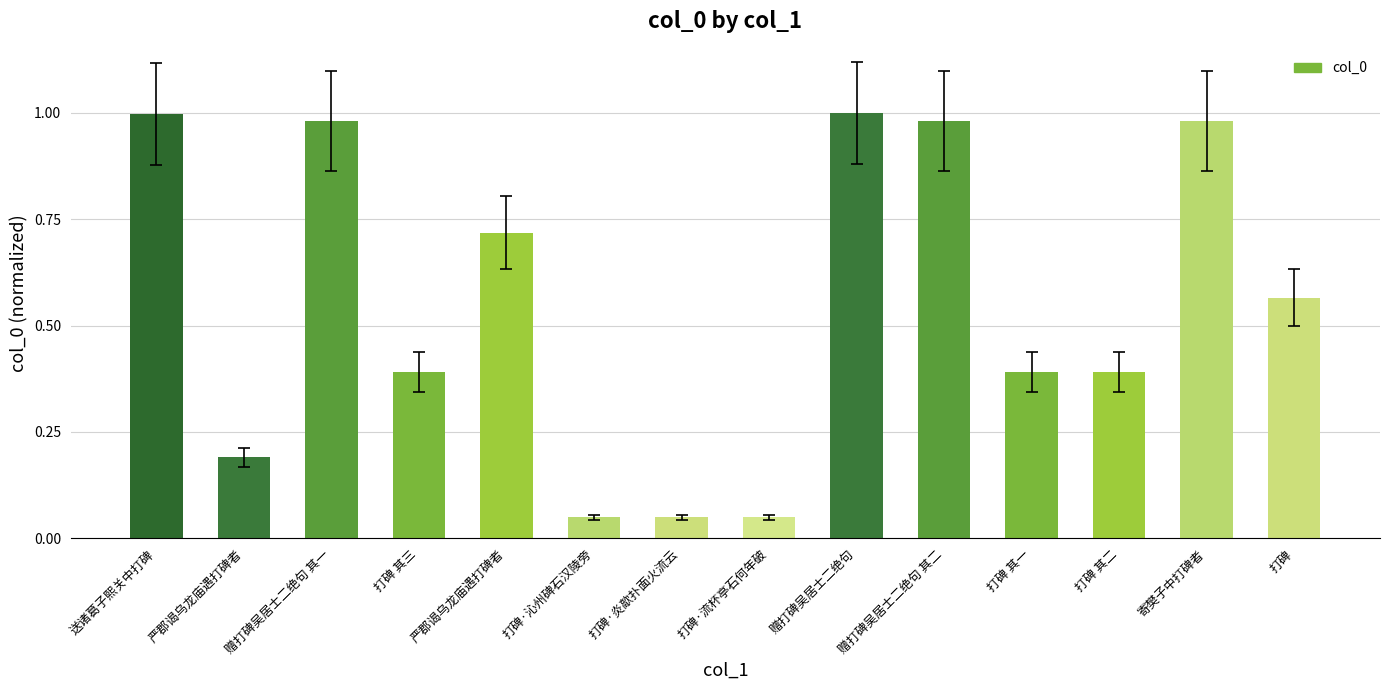

How many categories are shown in the chart?

14